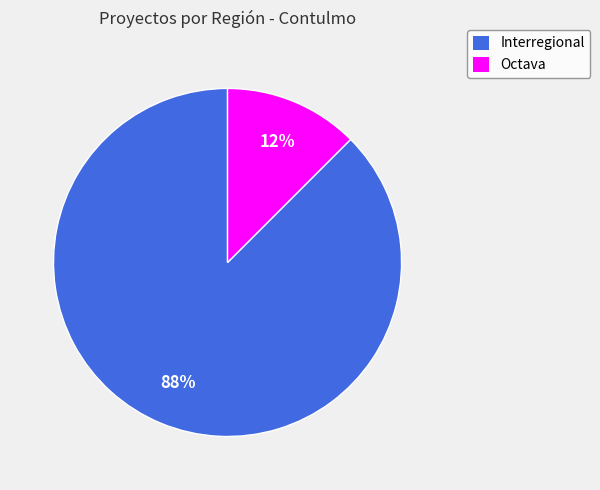

Does any single category account for the majority?

Yes